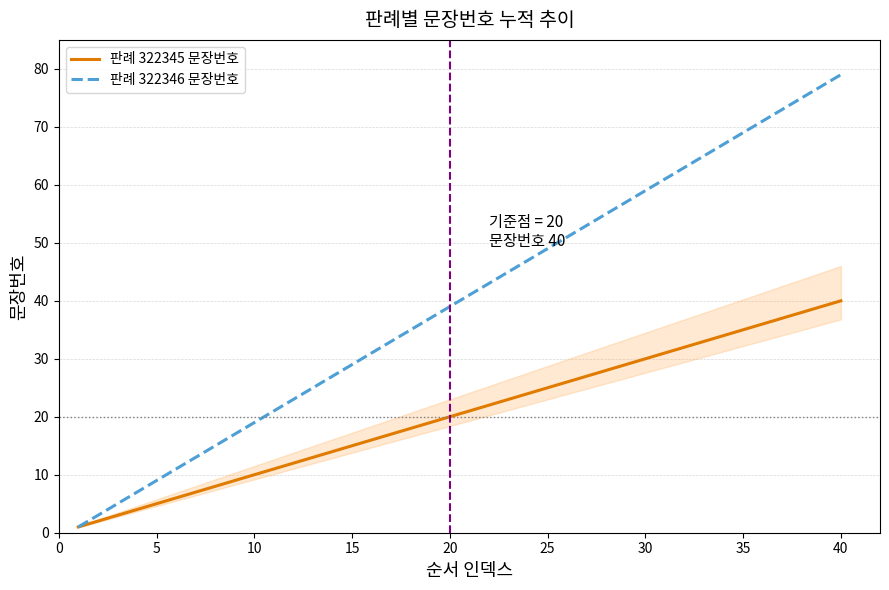

List the series in order of their overall mean, lowest first.

판례 322345 문장번호, 판례 322346 문장번호